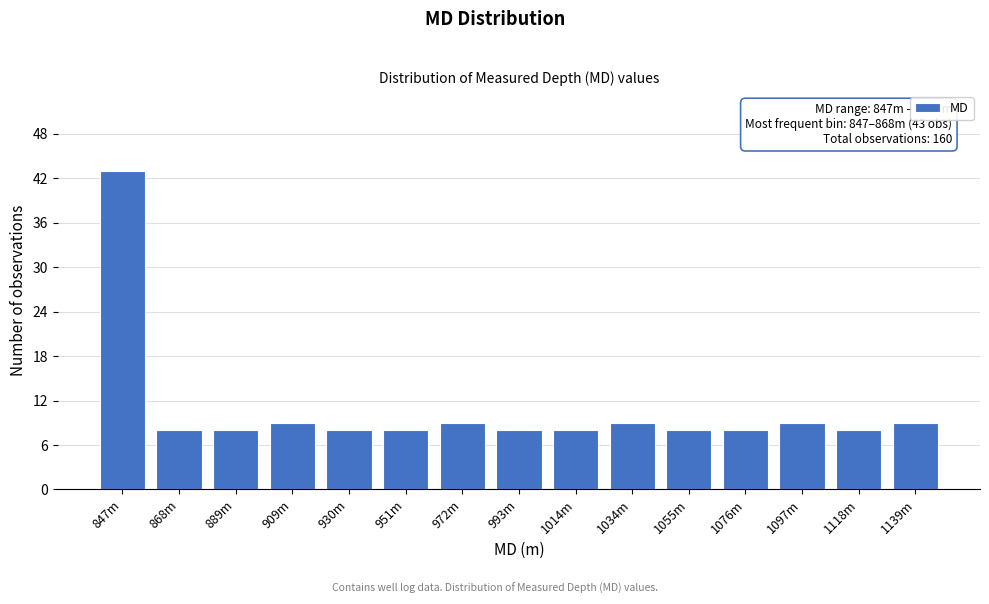

Reading right to left, what are all the values shown in this chart?

1139m=9	1118m=8	1097m=9	1076m=8	1055m=8	1034m=9	1014m=8	993m=8	972m=9	951m=8	930m=8	909m=9	889m=8	868m=8	847m=43